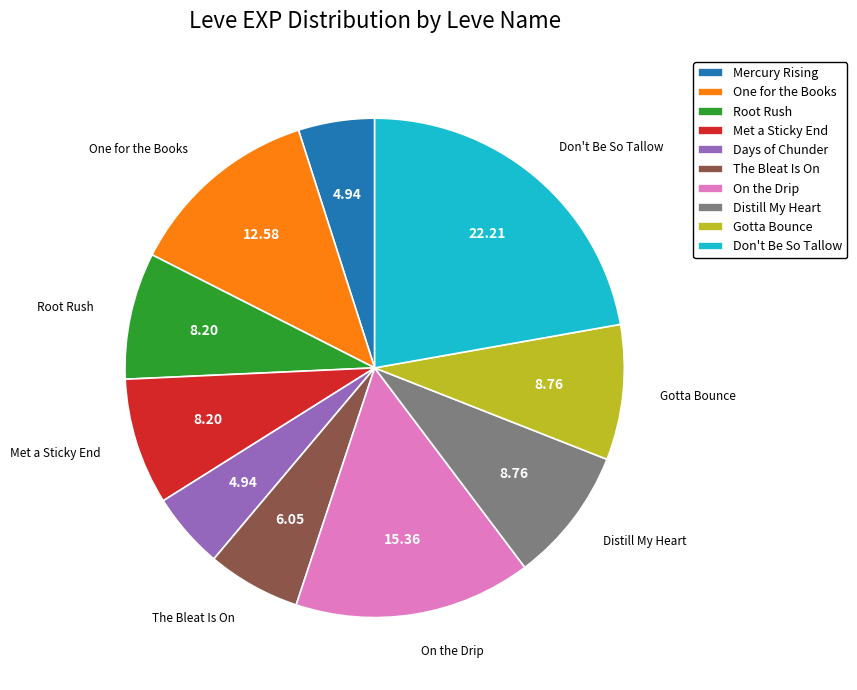

Approximately how many times larger is the value at The Bleat Is On compared to On the Drip?

0.4